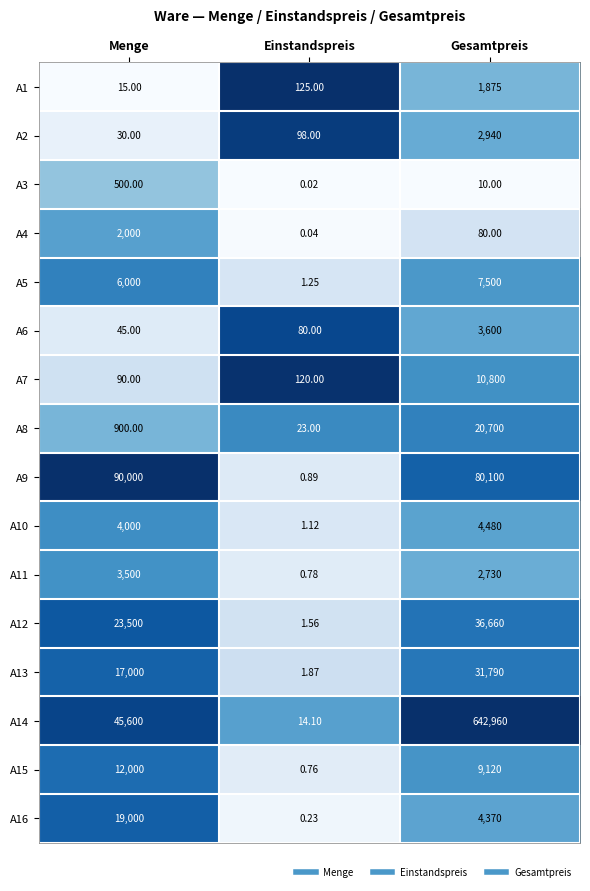

What is the total value across all series at Gesamtpreis?

859715.0